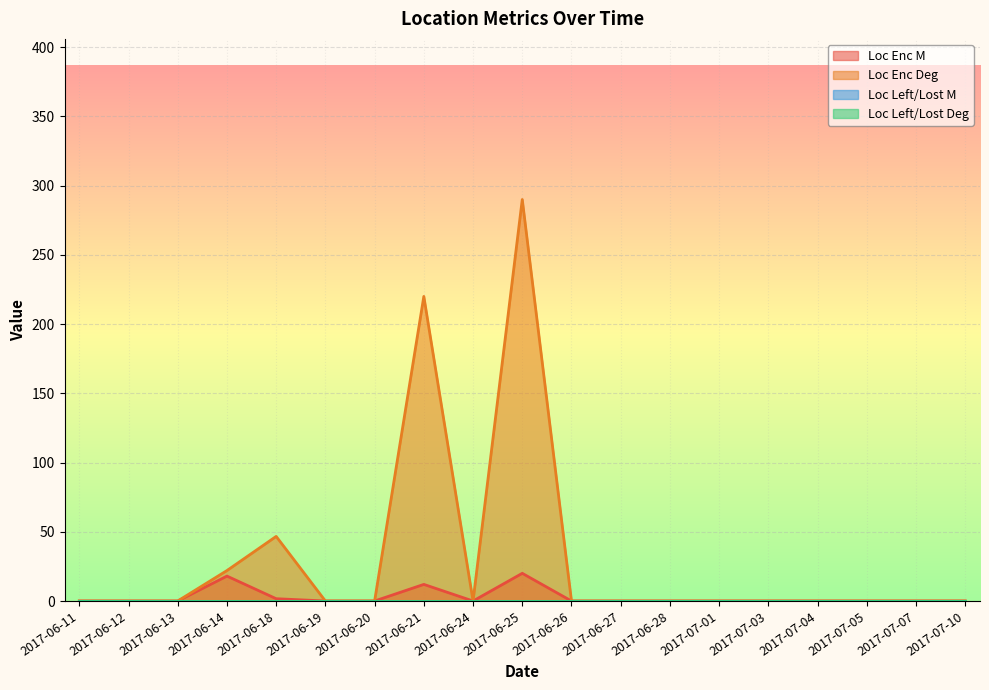

True or false: Loc Enc M and Loc Left/Lost M cross at least once.

False